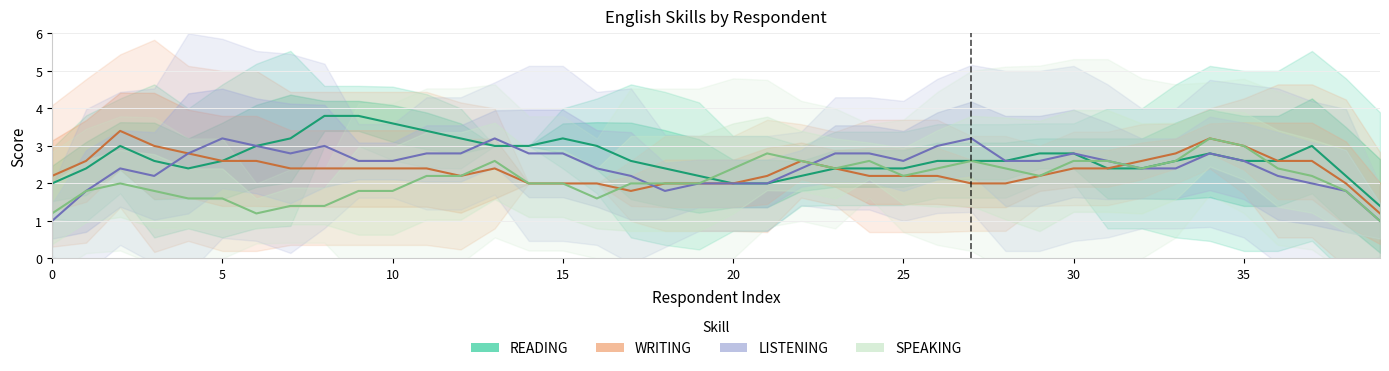

The value of LISTENING at 36 is 3.6. True or false?

False